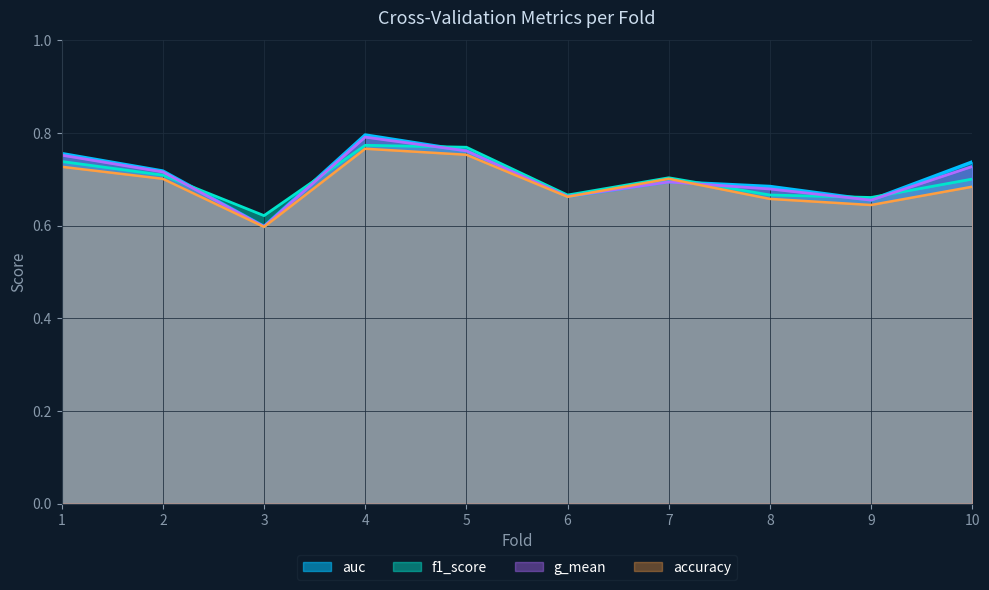

True or false: accuracy has a value of 0.7 at 6.

True